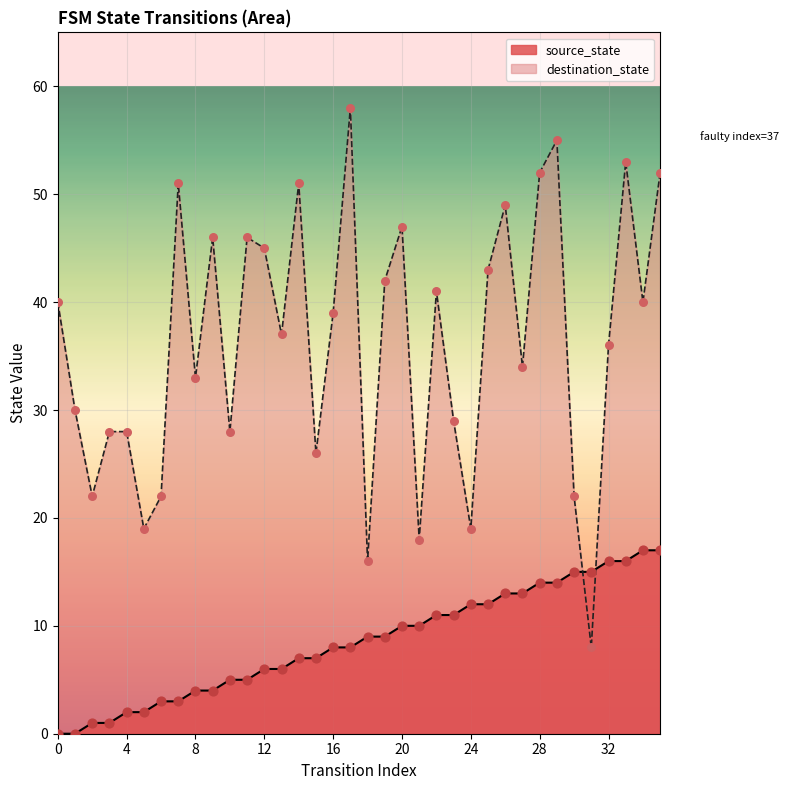

Is the value of destination_state at 9 greater than the value of source_state at 20?

Yes